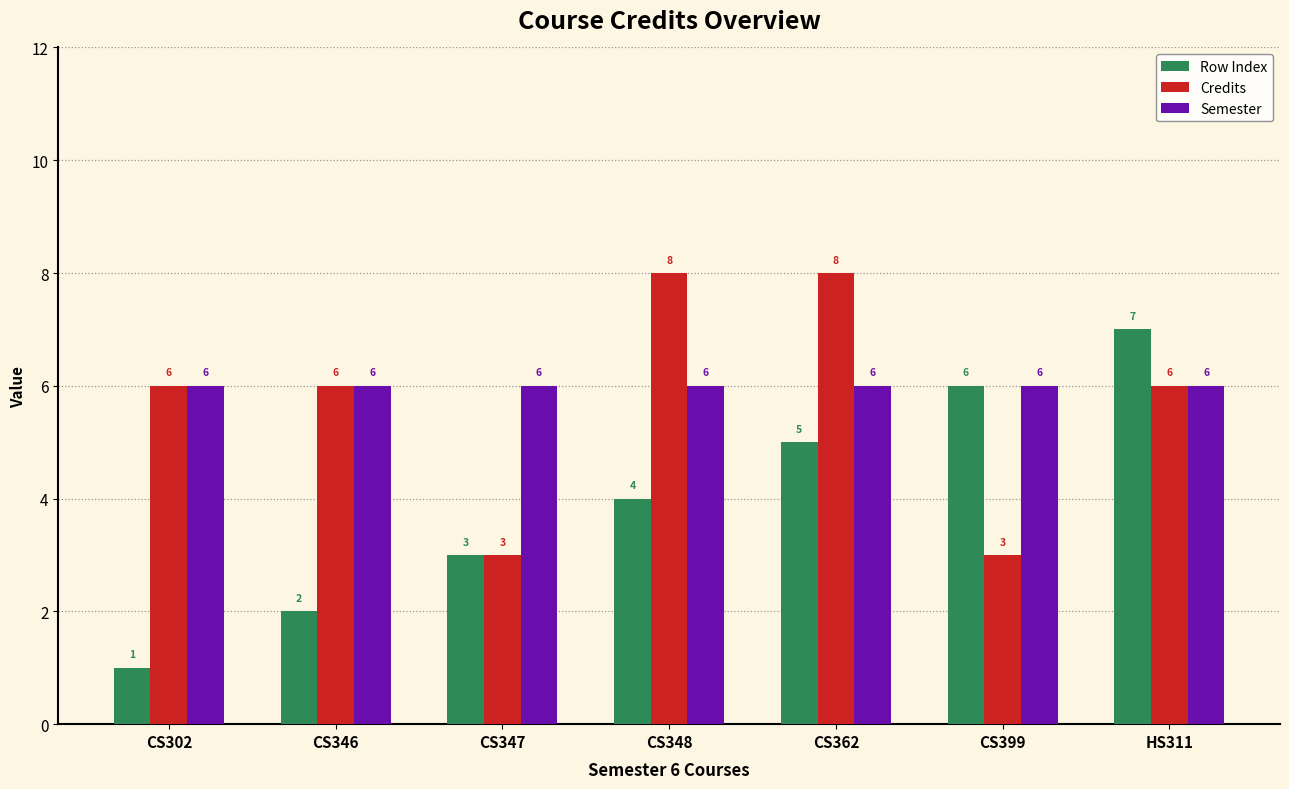

What is the sum of the Credits values at CS348 and CS399?

11